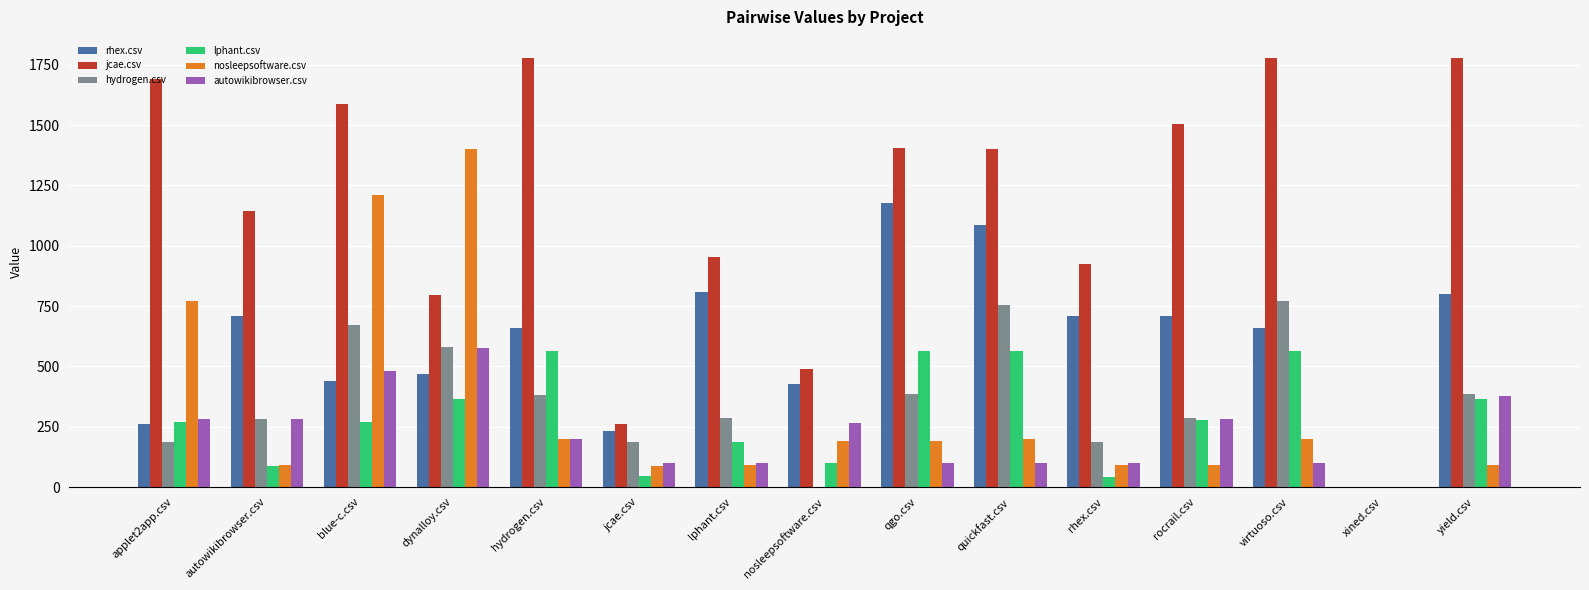

Is the value of rhex.csv at nosleepsoftware.csv greater than the value of hydrogen.csv at blue-c.csv?

No